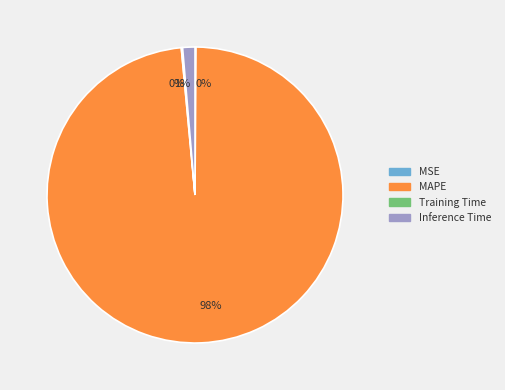

Is Inference Time the majority of the pie?

No